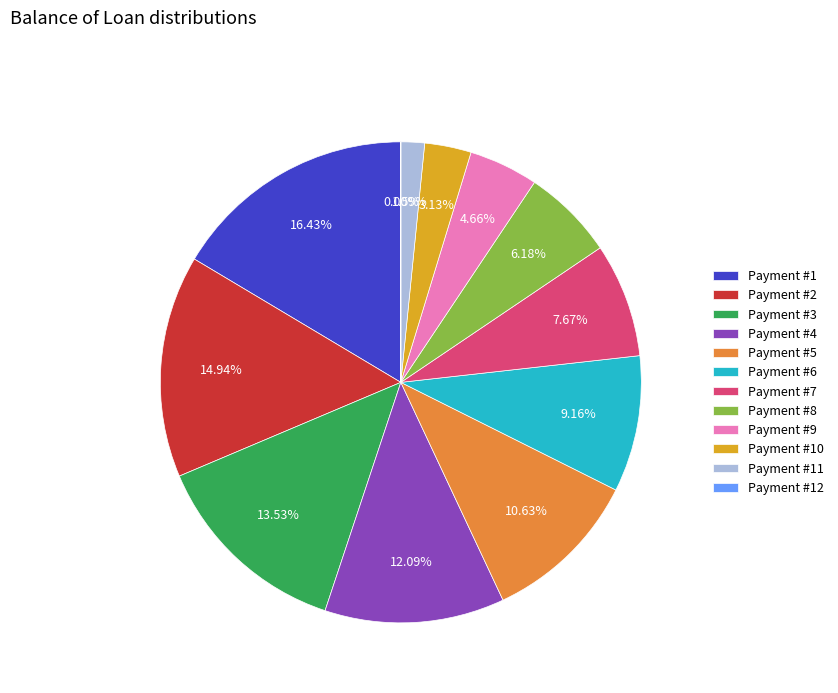

To the nearest percent, what is the combined percentage of 3 and 7?

21%